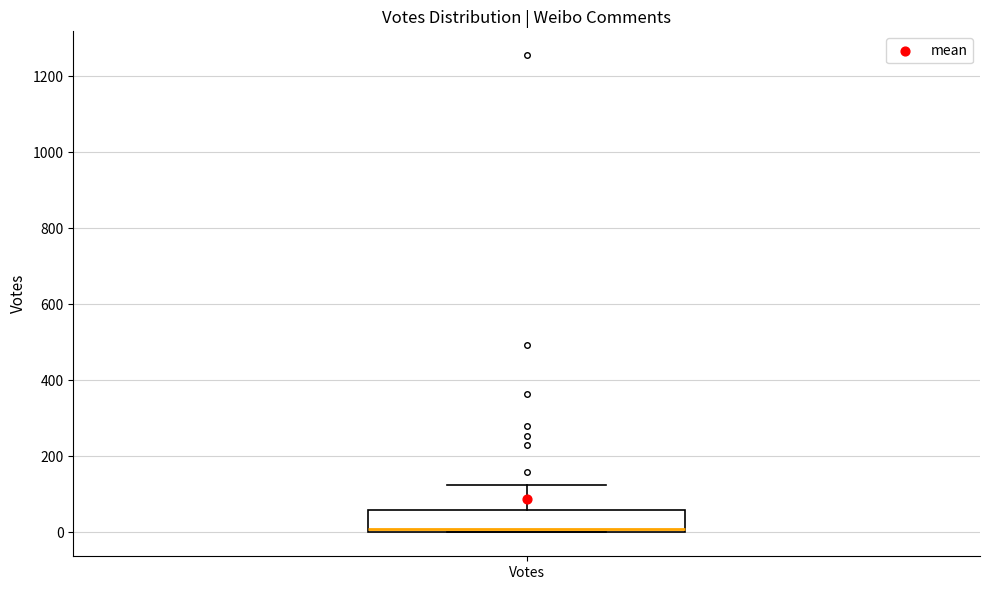

Where is the lower edge of the box for Votes on the y-axis? The values are not printed on the chart, so give them approximately, as read against the axis.

0